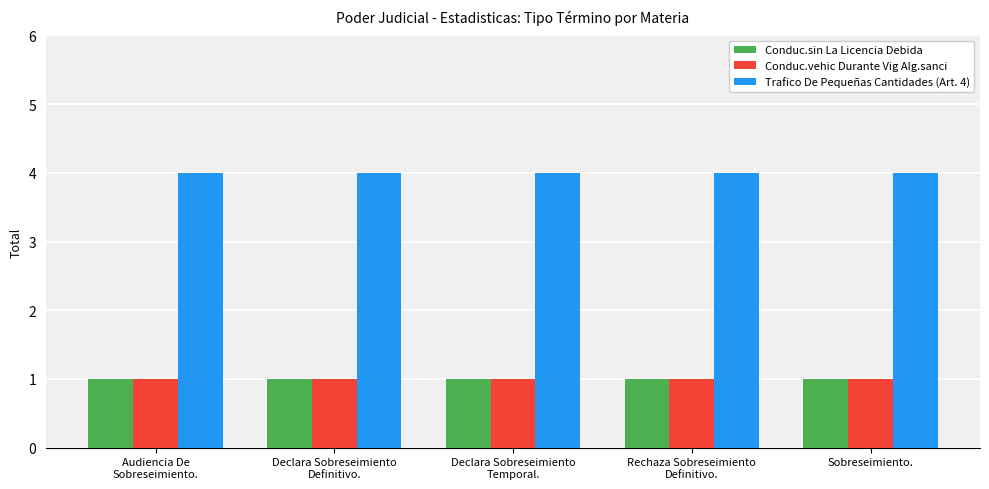

How many bars are there in each group?

3